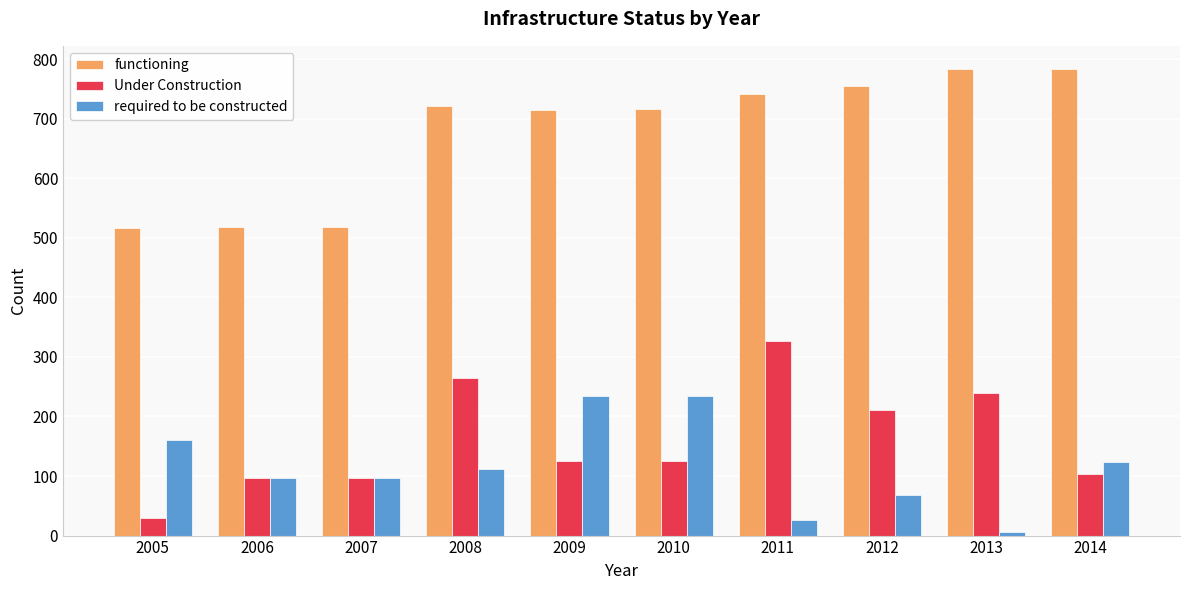

How many data points does each series have?

10